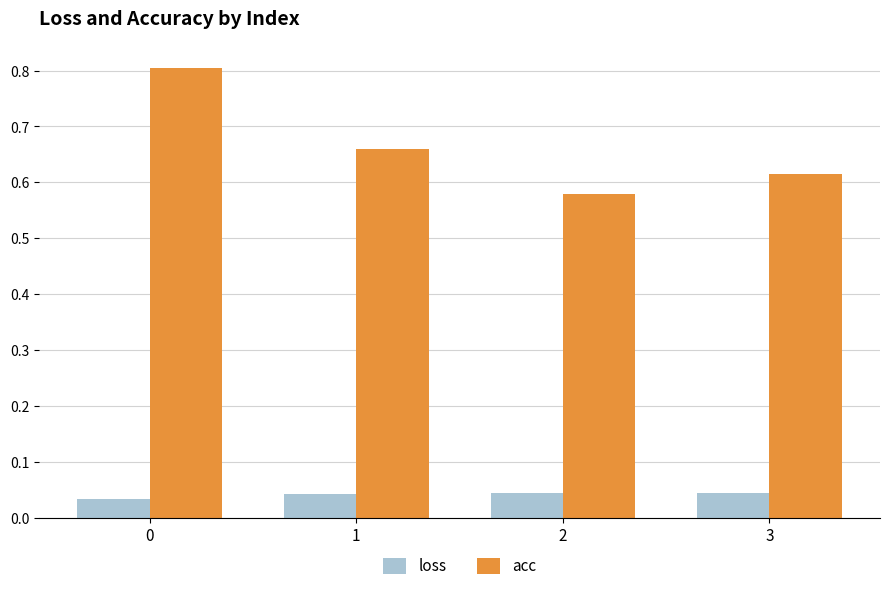

Rank the series by their average value, from lowest to highest.

loss, acc